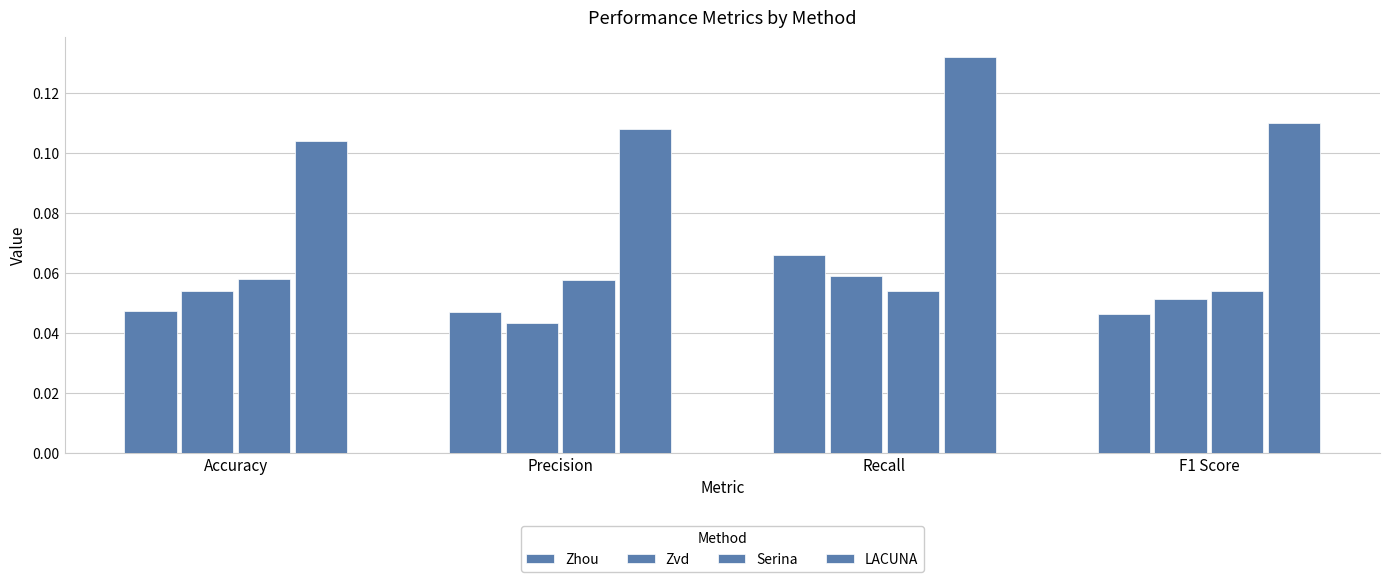

What is the lowest value of the Serina series?

0.1